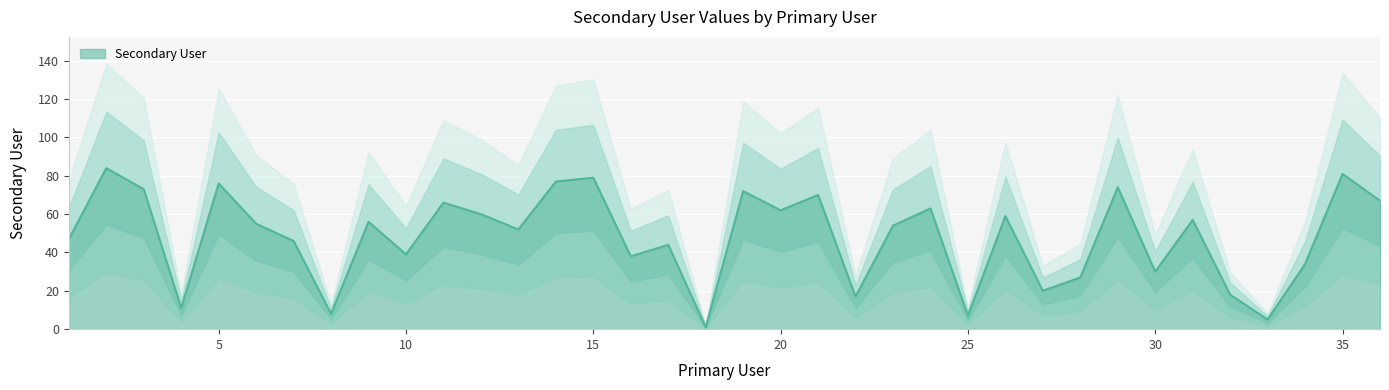

Reading right to left, extract all data points from this chart.

36=67	35=81	34=34	33=5	32=18	31=57	30=30	29=74	28=27	27=20	26=59	25=7	24=63	23=54	22=17	21=70	20=62	19=72	18=1	17=44	16=38	15=79	14=77	13=52	12=60	11=66	10=39	9=56	8=8	7=46	6=55	5=76	4=11	3=73	2=84	1=47